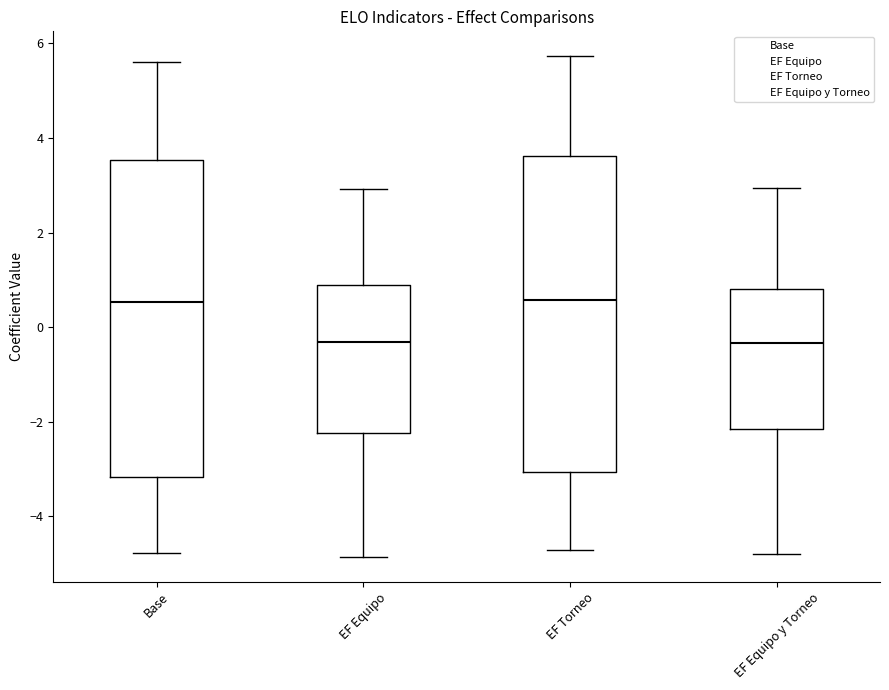

Where is the lower edge of the box for Base on the y-axis? The values are not printed on the chart, so give them approximately, as read against the axis.

-3.2